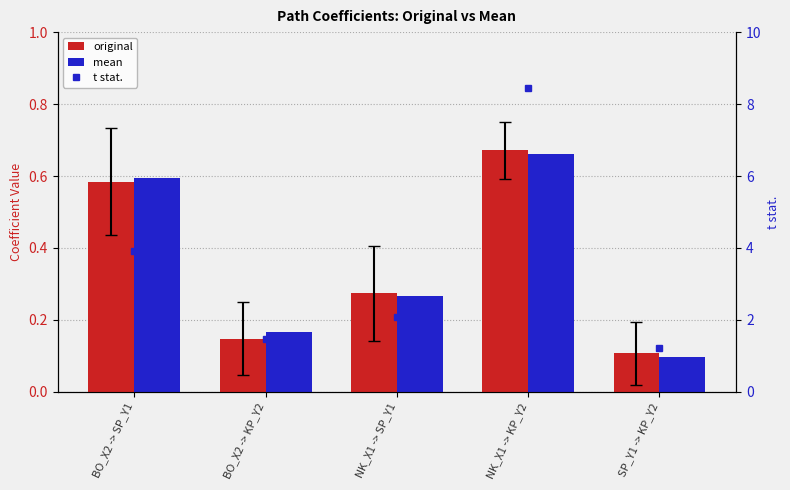

What is the greatest value displayed?

8.4